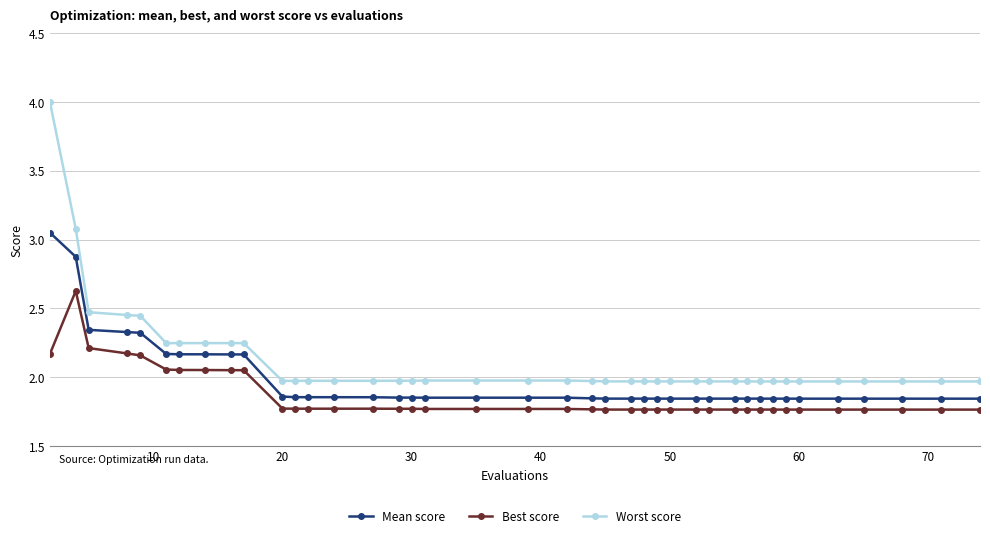

Which series has the largest range (max minus min)?

Worst score